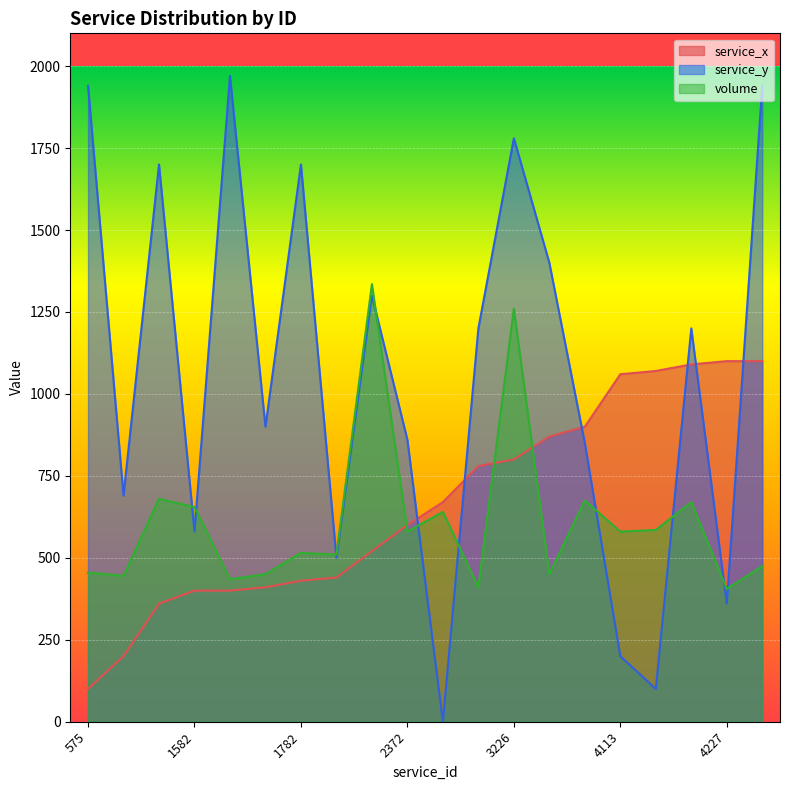

True or false: service_y and service_x cross at least once.

True